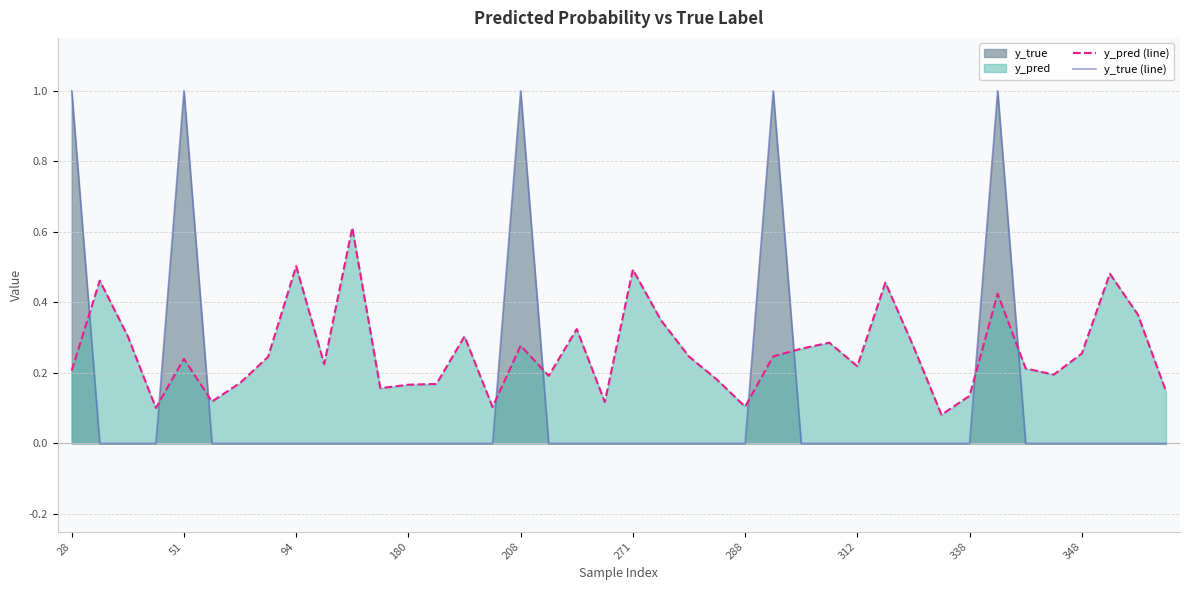

Is the value of y_pred (line) at 30 greater than the value of y_true (line) at 31?

Yes